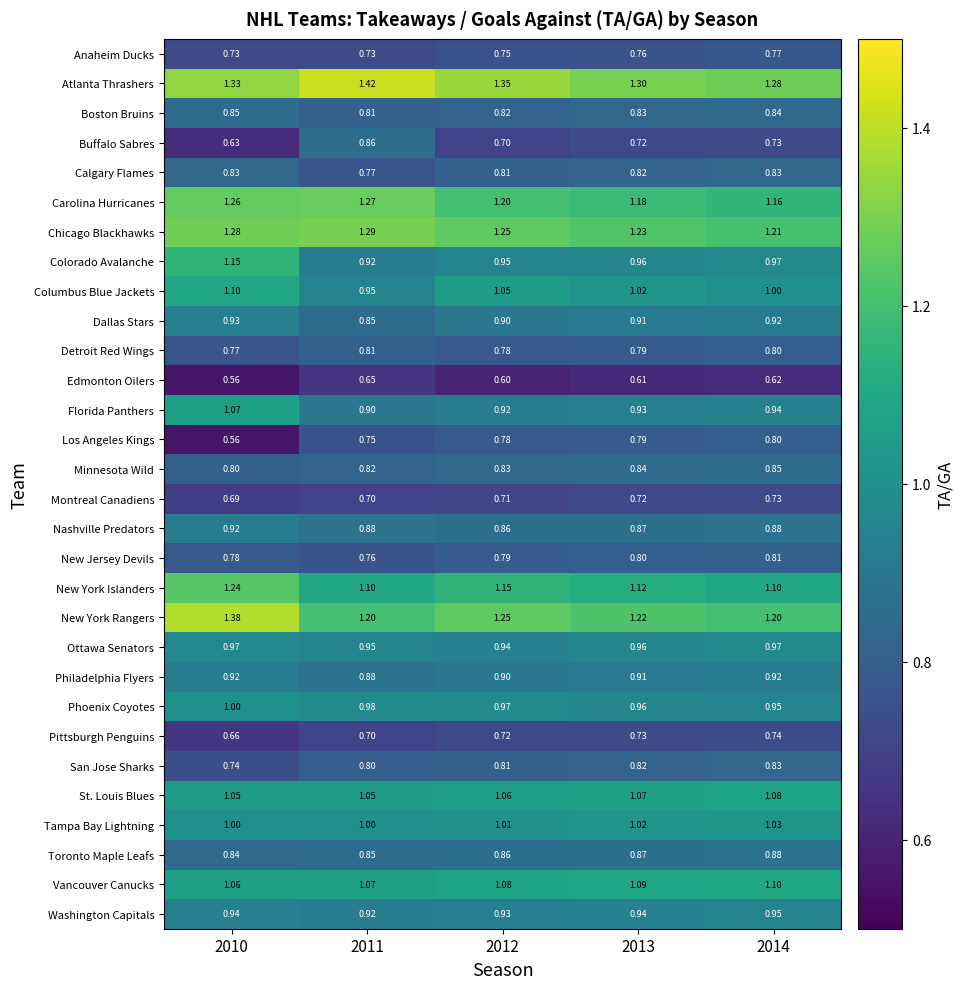

Which series has the largest range (max minus min)?

Los Angeles Kings